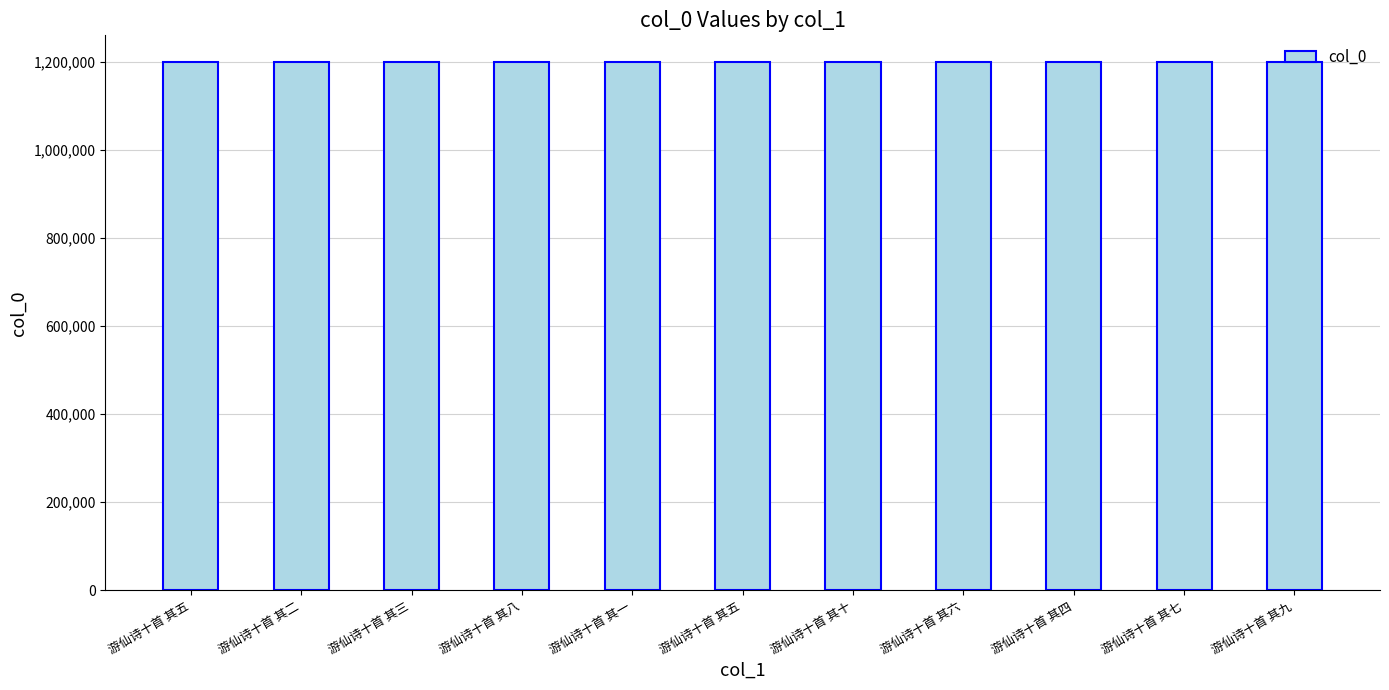

How many categories are shown in the chart?

11